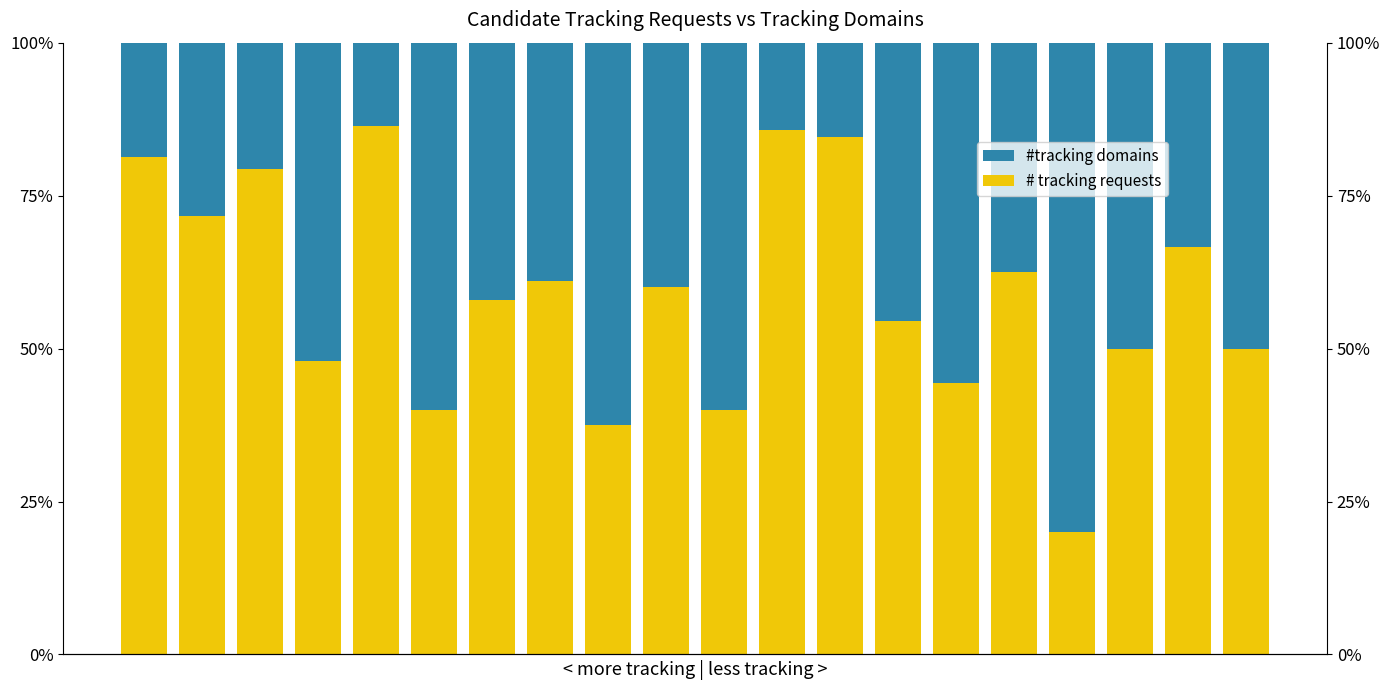

At 8, list the series in order from largest to smallest.

#tracking domains, # tracking requests (other)